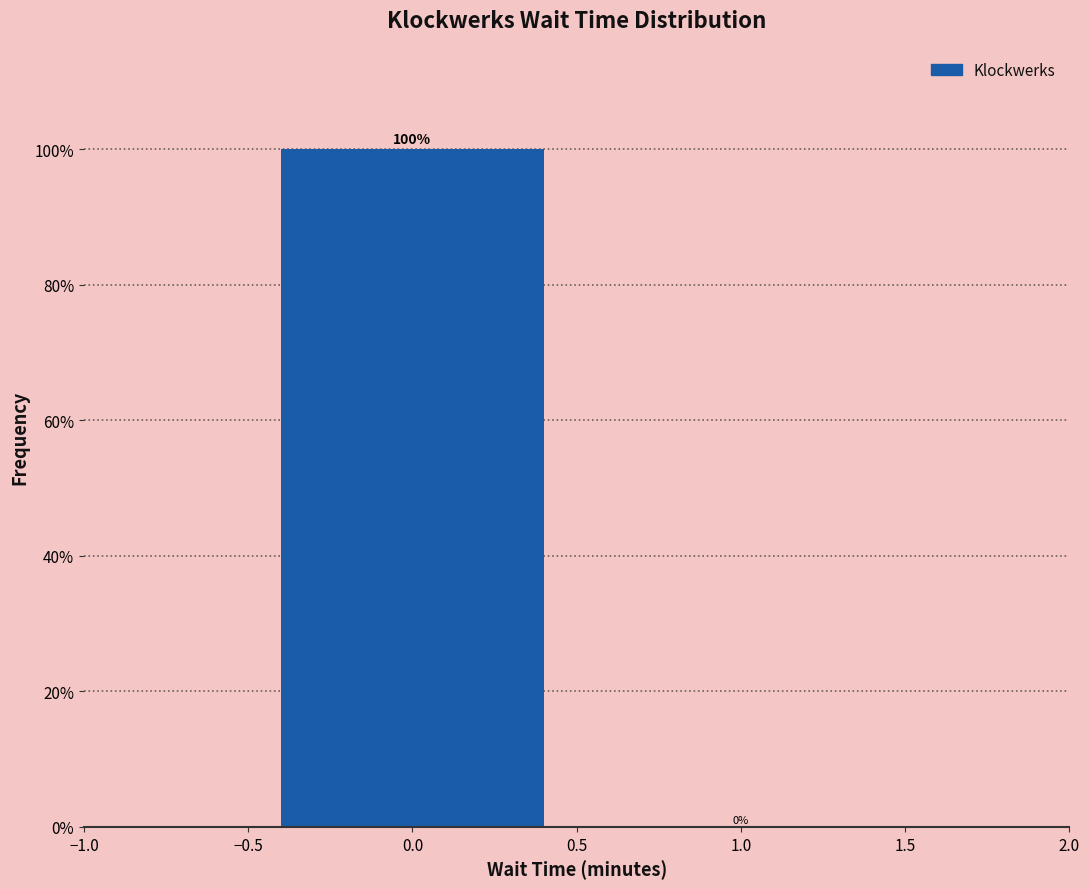

What is the height of the bar covering -0.5 to 0.5 on the x-axis?

100